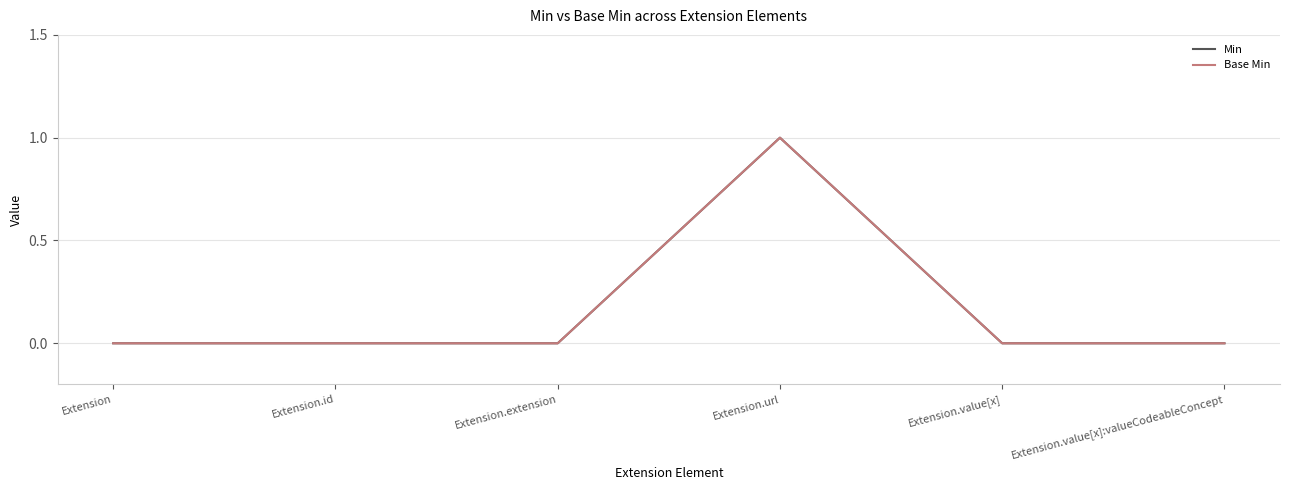

True or false: Min and Base Min intersect in this chart.

False